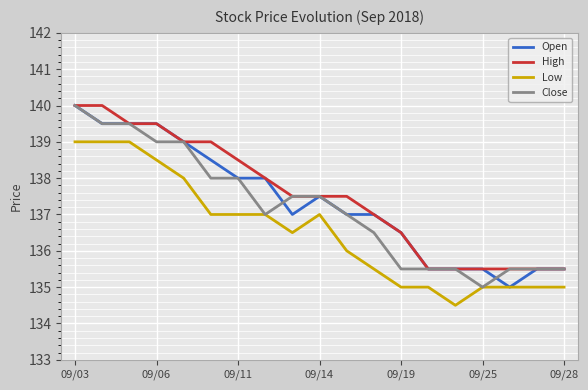

What is the greatest value displayed?

140.0